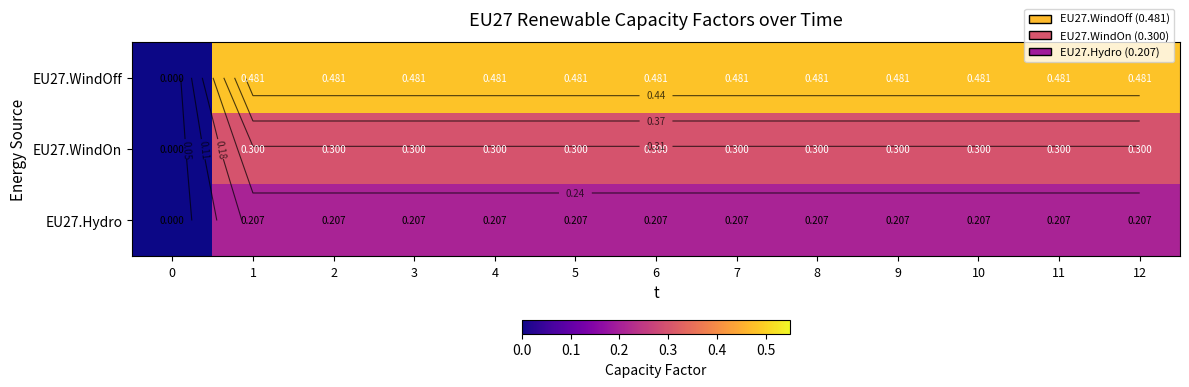

Is it true that row_1 equals 0.4 at 10?

False